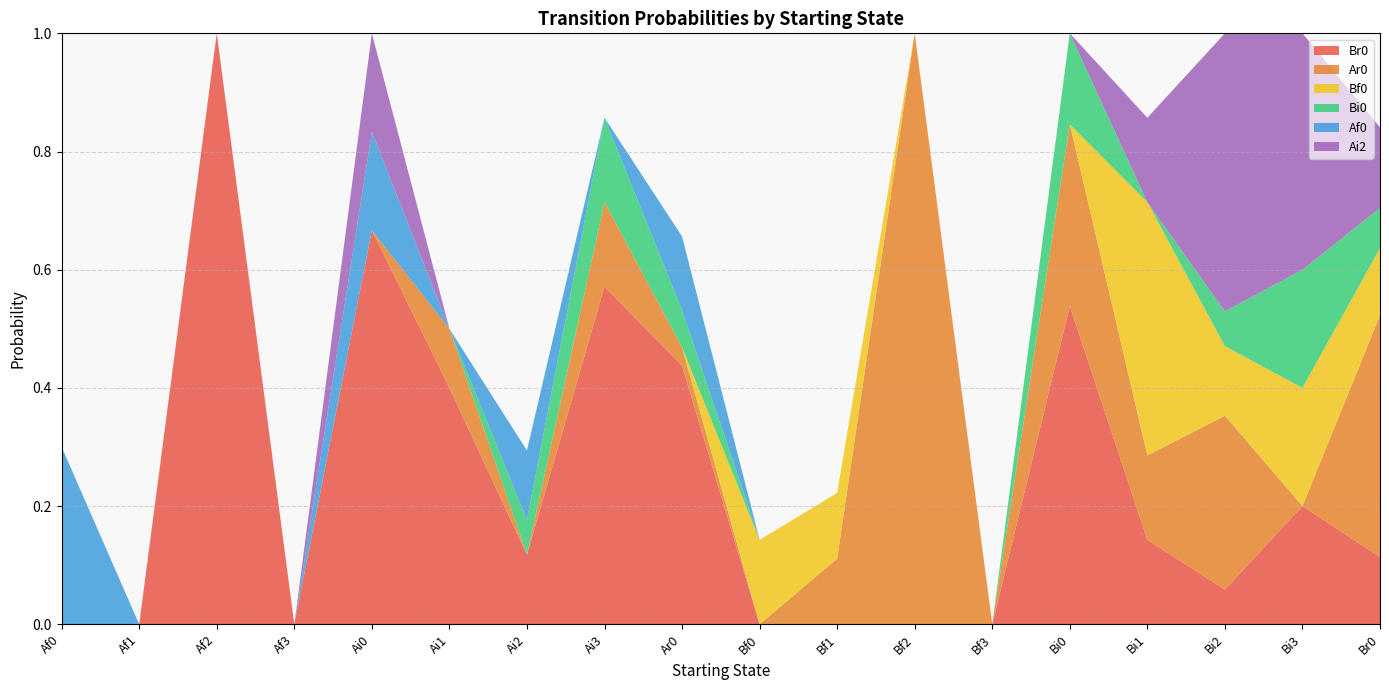

Reading left to right, list all the values displayed in this chart.

Br0: Af0=0.0	Af1=0.0	Af2=1.0	Af3=0.0	Ai0=0.7	Ai1=0.4	Ai2=0.1	Ai3=0.6	Ar0=0.4	Bf0=0.0	Bf1=0.0	Bf2=0.0	Bf3=0.0	Bi0=0.5	Bi1=0.1	Bi2=0.1	Bi3=0.2	Br0=0.1
Ar0: Af0=0.0	Af1=0.0	Af2=0.0	Af3=0.0	Ai0=0.0	Ai1=0.1	Ai2=0.0	Ai3=0.1	Ar0=0.0	Bf0=0.0	Bf1=0.1	Bf2=1.0	Bf3=0.0	Bi0=0.3	Bi1=0.1	Bi2=0.3	Bi3=0.0	Br0=0.4
Bf0: Af0=0.0	Af1=0.0	Af2=0.0	Af3=0.0	Ai0=0.0	Ai1=0.0	Ai2=0.0	Ai3=0.0	Ar0=0.0	Bf0=0.1	Bf1=0.1	Bf2=0.0	Bf3=0.0	Bi0=0.0	Bi1=0.4	Bi2=0.1	Bi3=0.2	Br0=0.1
Bi0: Af0=0.0	Af1=0.0	Af2=0.0	Af3=0.0	Ai0=0.0	Ai1=0.0	Ai2=0.1	Ai3=0.1	Ar0=0.1	Bf0=0.0	Bf1=0.0	Bf2=0.0	Bf3=0.0	Bi0=0.2	Bi1=0.0	Bi2=0.1	Bi3=0.2	Br0=0.1
Af0: Af0=0.3	Af1=0.0	Af2=0.0	Af3=0.0	Ai0=0.2	Ai1=0.0	Ai2=0.1	Ai3=0.0	Ar0=0.1	Bf0=0.0	Bf1=0.0	Bf2=0.0	Bf3=0.0	Bi0=0.0	Bi1=0.0	Bi2=0.0	Bi3=0.0	Br0=0.0
Ai2: Af0=0.0	Af1=0.0	Af2=0.0	Af3=0.0	Ai0=0.2	Ai1=0.0	Ai2=0.0	Ai3=0.0	Ar0=0.0	Bf0=0.0	Bf1=0.0	Bf2=0.0	Bf3=0.0	Bi0=0.0	Bi1=0.1	Bi2=0.5	Bi3=0.4	Br0=0.1